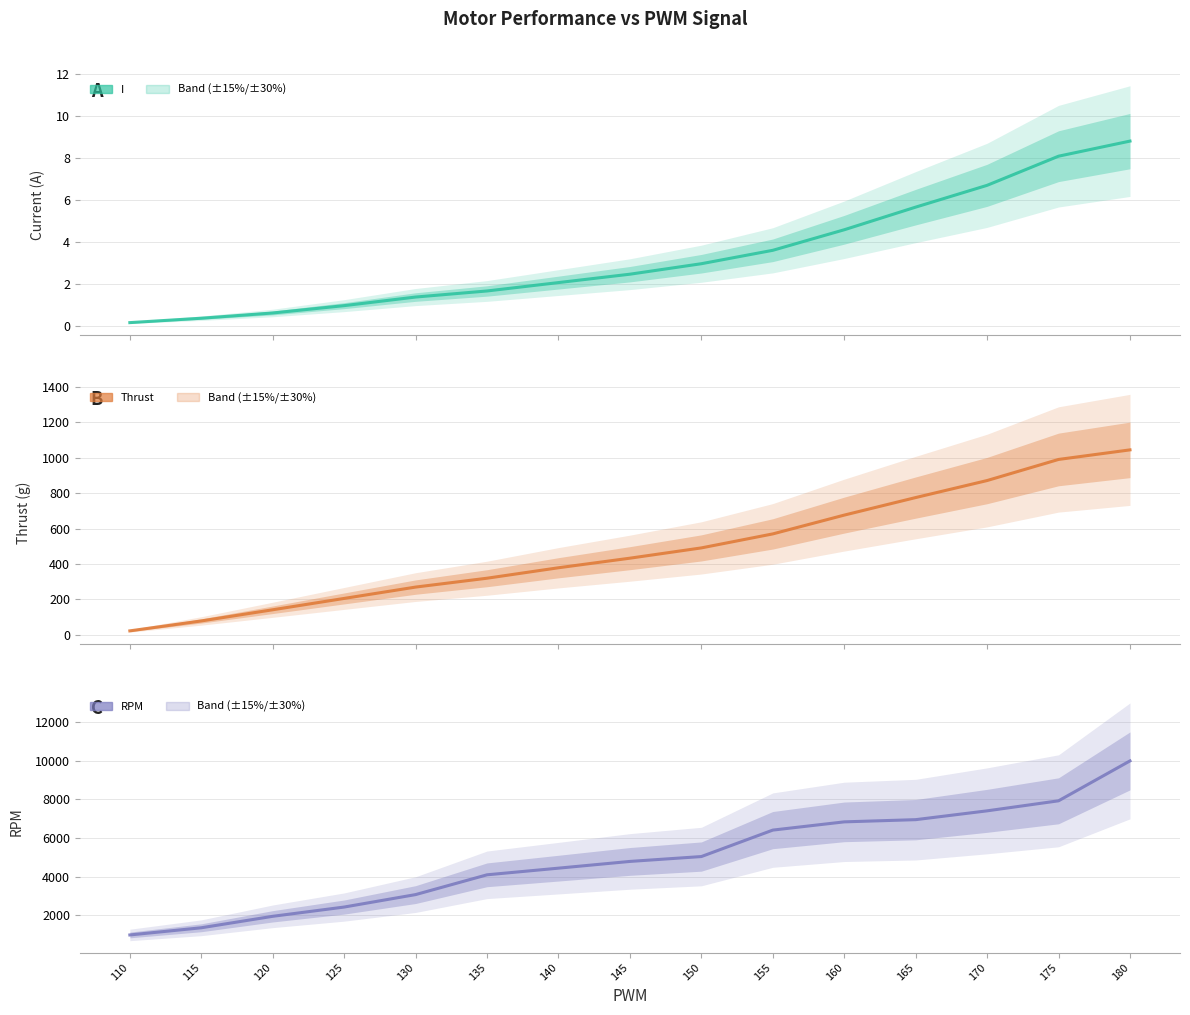

Which series changed the most between 110 and 150?

RPM